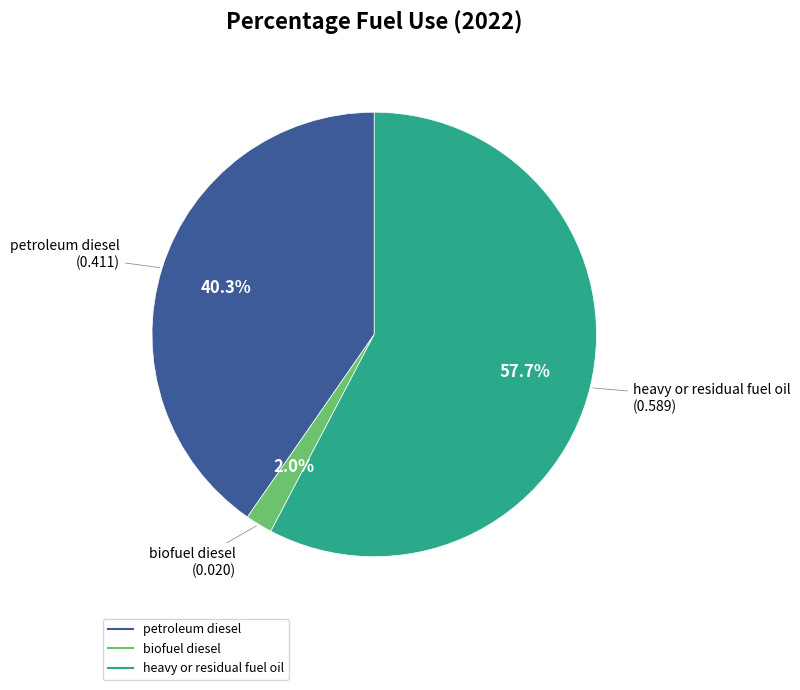

Which slice is the largest?

heavy or residual fuel oil